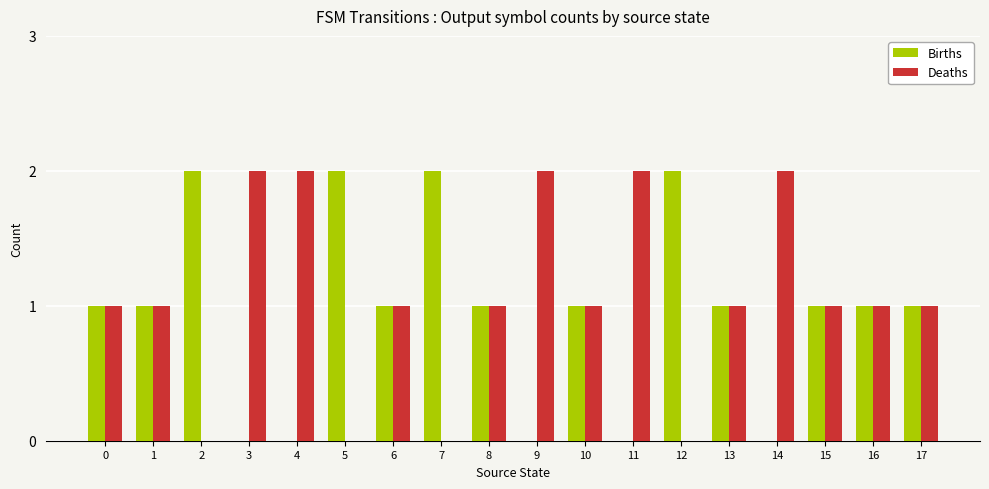

Is the value of Births at 10 greater than the value of Deaths at 12?

Yes